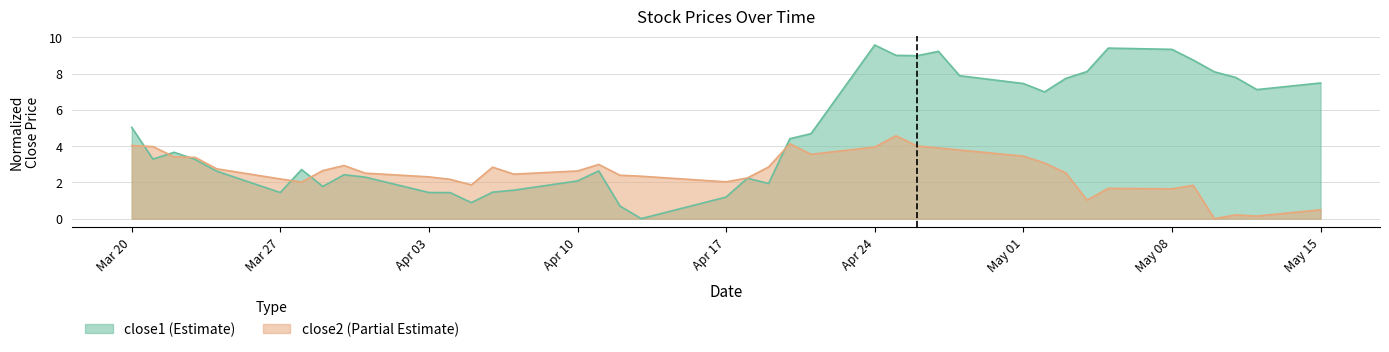

What is the label of the 29th point from the right?

2017-04-04